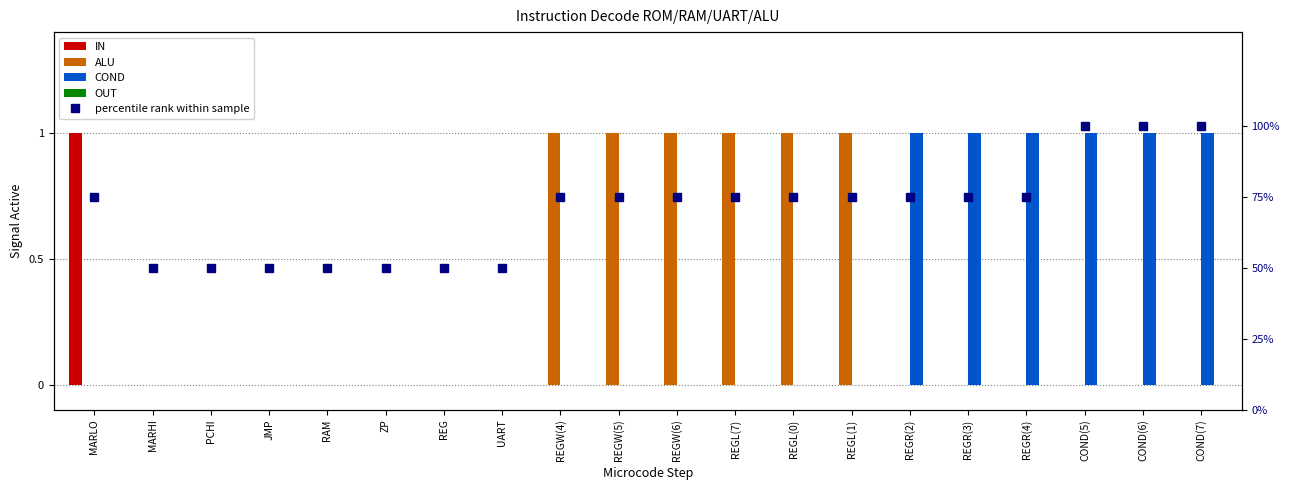

Which series has the widest spread of values?

percentile rank within sample